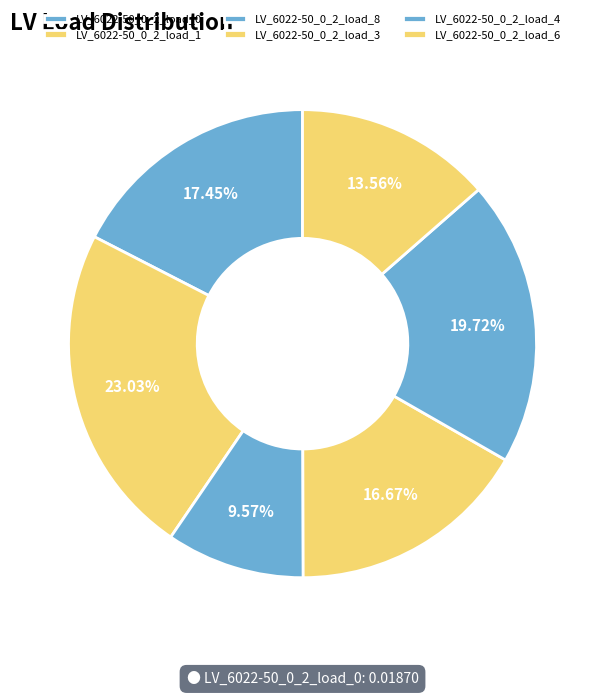

Which category has the biggest portion of the pie?

LV_6022-50_0_2_load_1